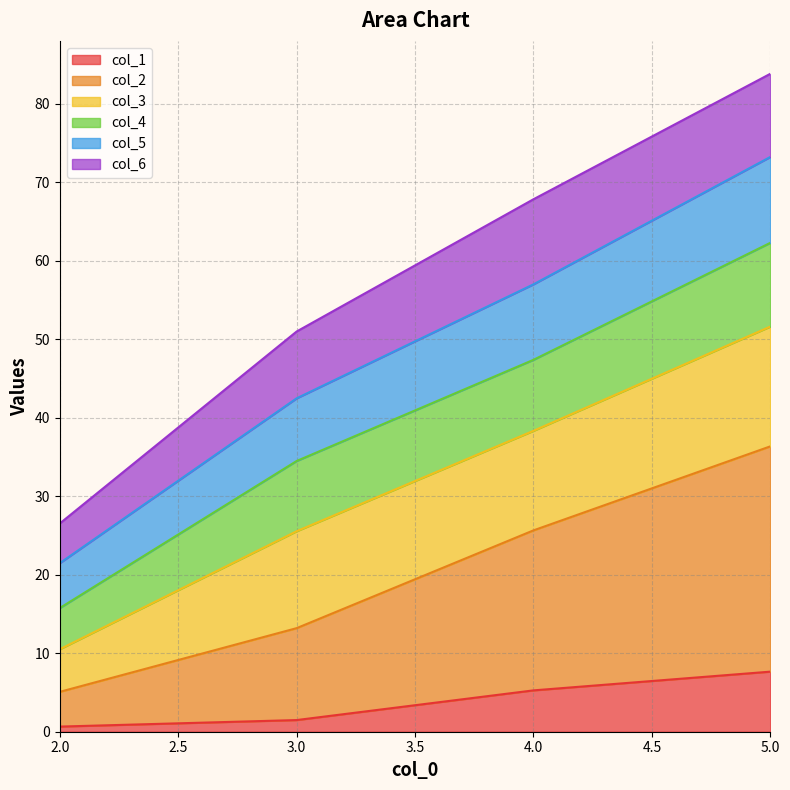

Between 2.0 and 3.0, which is larger?

3.0